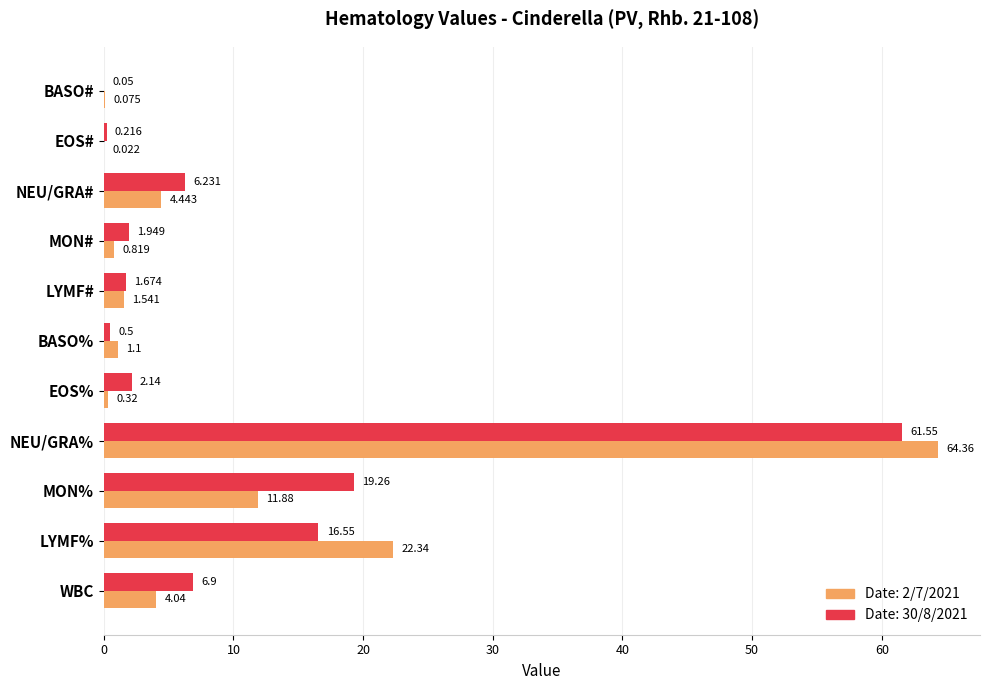

What is the average value of the Date: 30/8/2021 series?

10.6